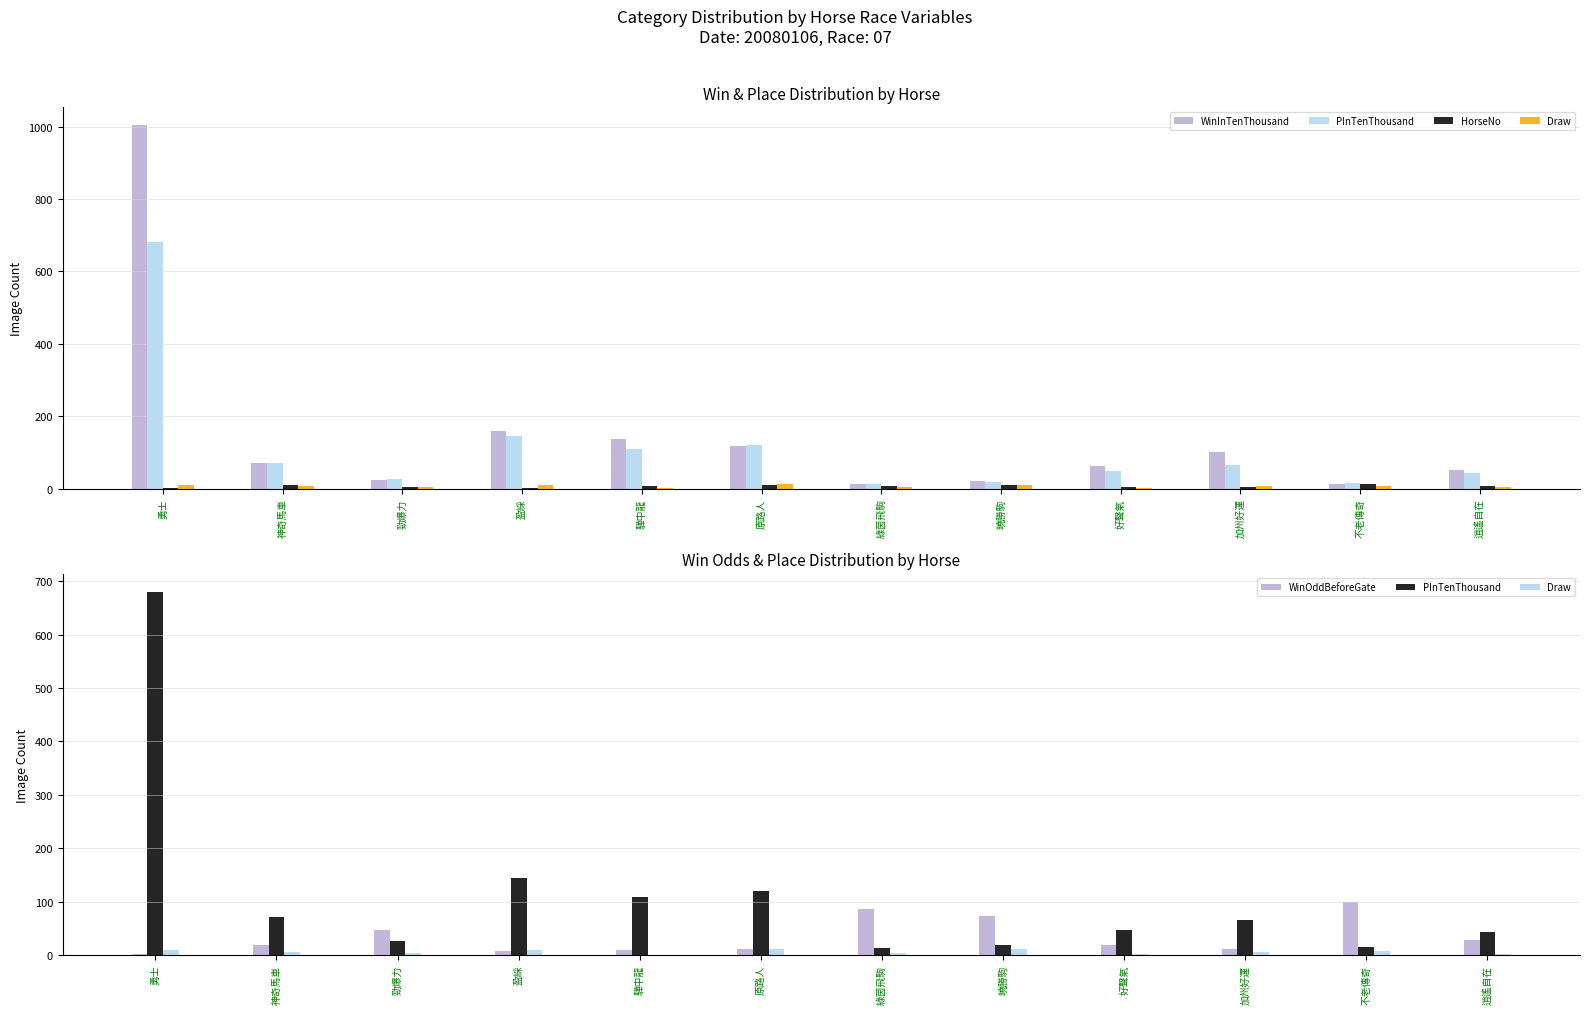

Is it true that PInTenThousand equals 98.0 at 盈綵?

False